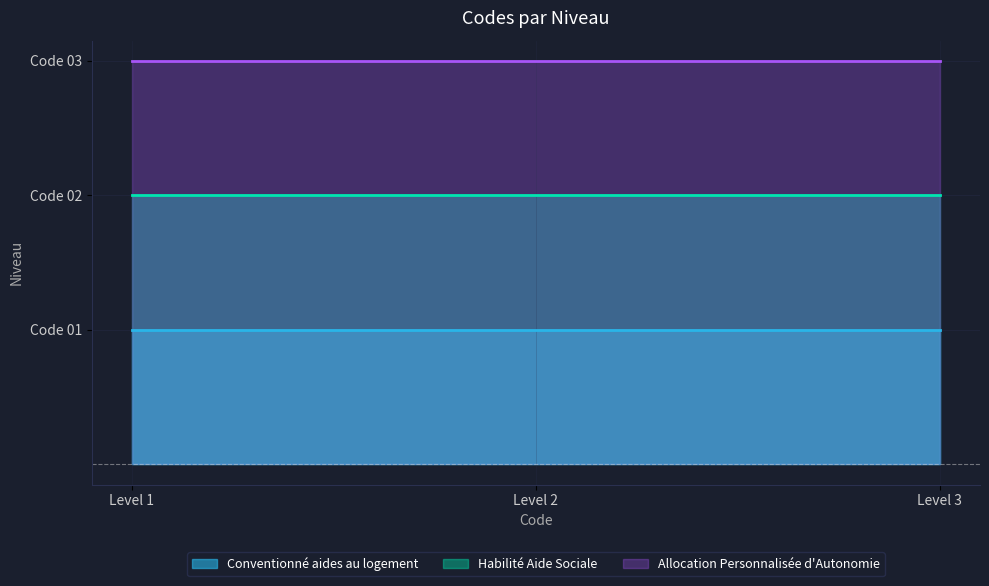

The value of Allocation Personnalisée d'Autonomie at Level 1 is 2. True or false?

False